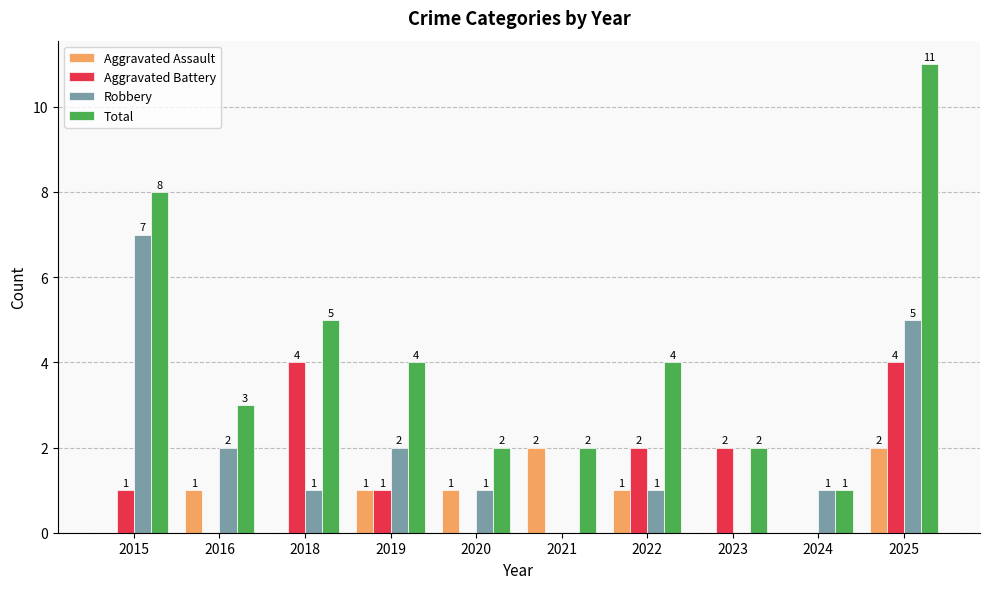

Which series has the largest total across all categories?

Total